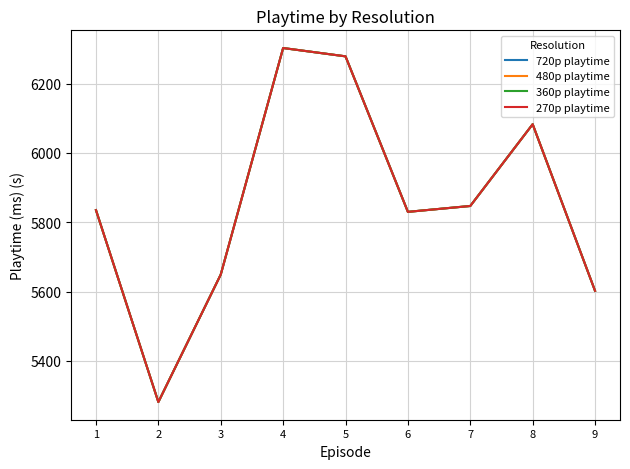

At which label does 480p playtime first exceed 5835?

4